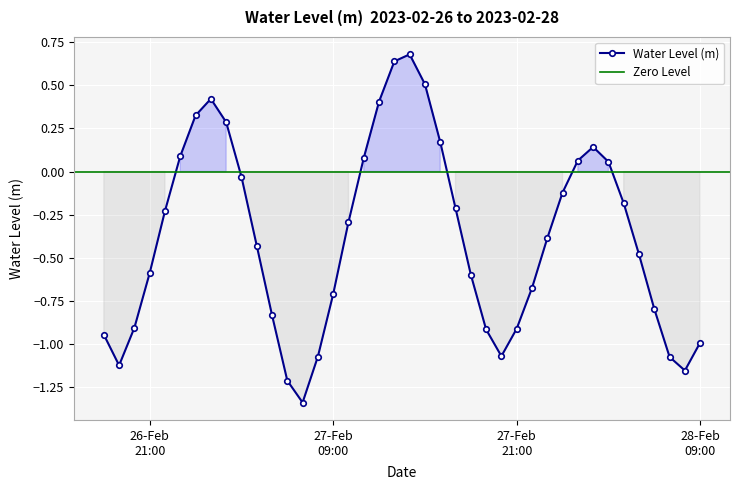

What is the change in value from 2023-02-27 07:00:00 to 2023-02-27 10:00:00?

+1.0